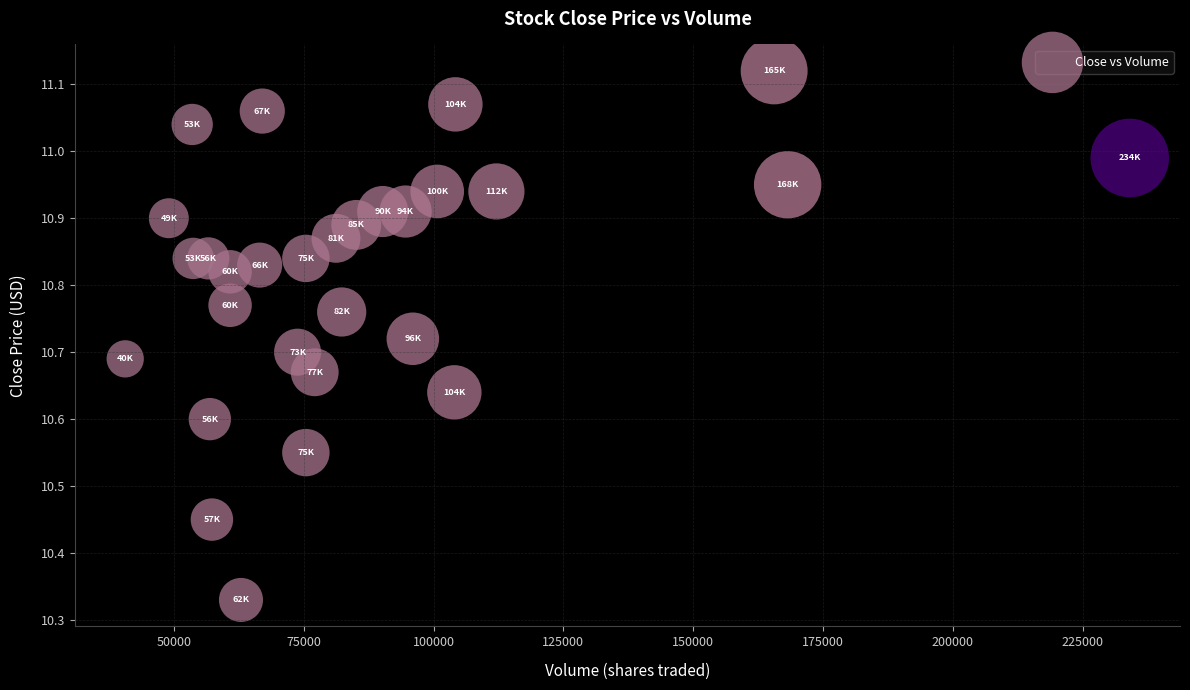

What is the range of Y values (max minus min)?

0.8